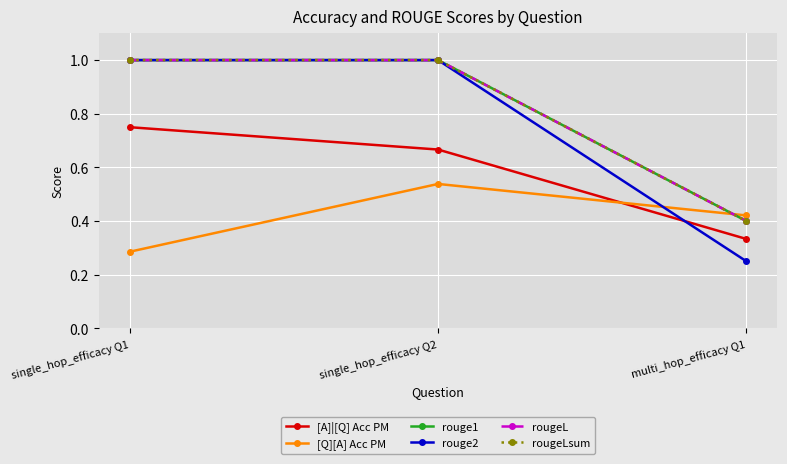

Is this an area chart (filled region under the line)?

No